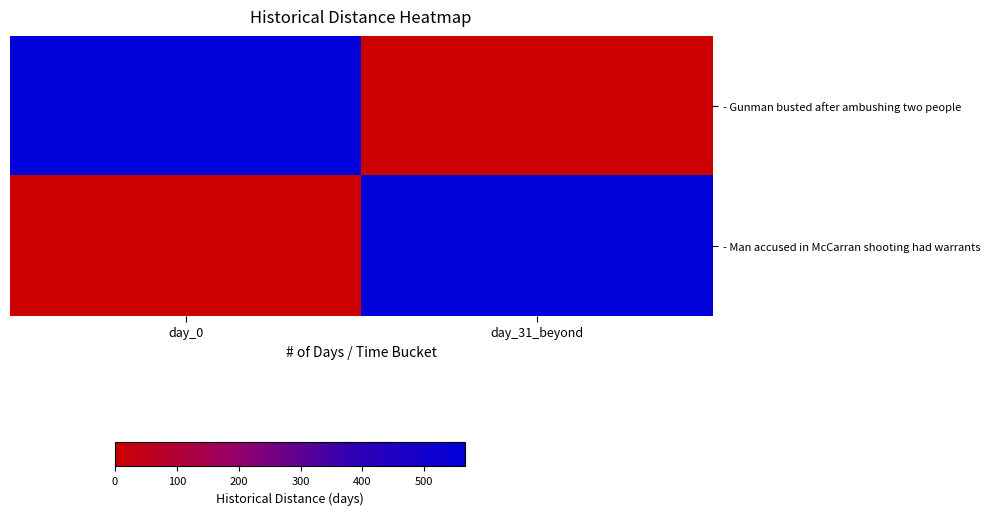

Which series has the largest total across all categories?

- Gunman busted after ambushing two people